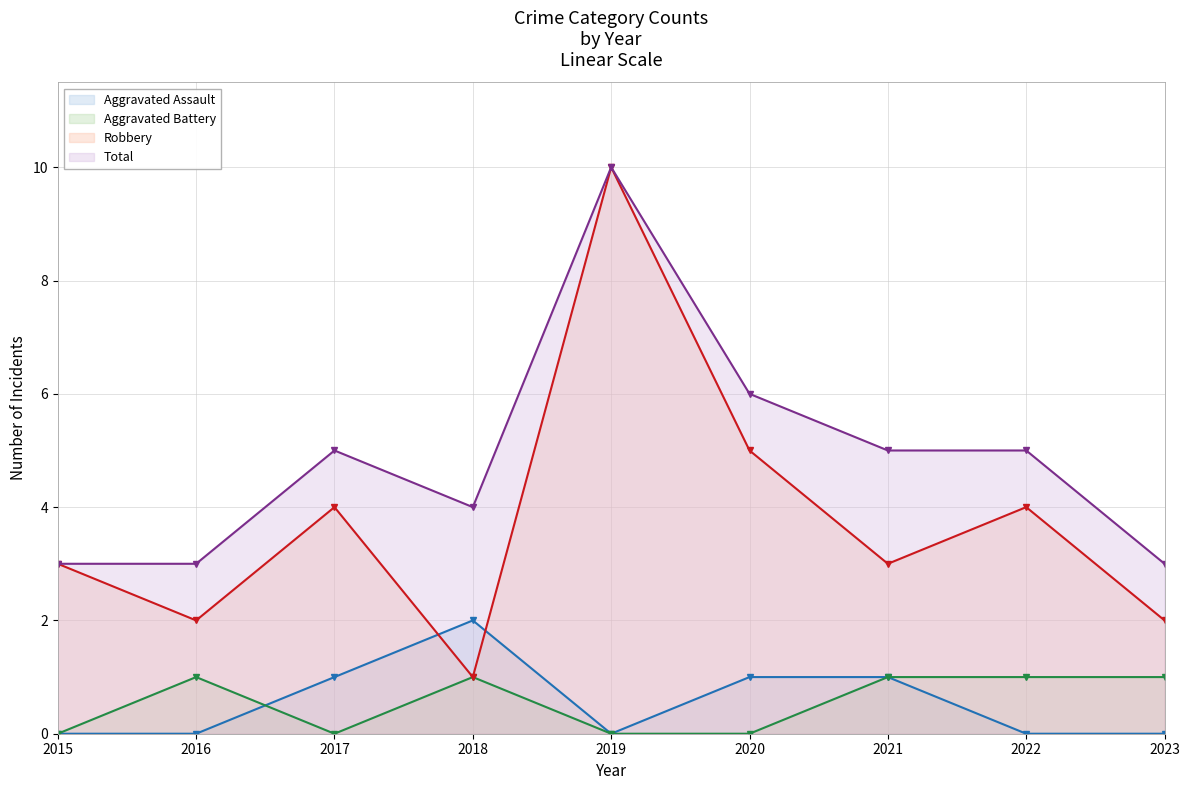

Reading left to right, extract all data points from this chart.

Aggravated Assault: 2015=0	2016=0	2017=1	2018=2	2019=0	2020=1	2021=1	2022=0	2023=0
Aggravated Battery: 2015=0	2016=1	2017=0	2018=1	2019=0	2020=0	2021=1	2022=1	2023=1
Robbery: 2015=3	2016=2	2017=4	2018=1	2019=10	2020=5	2021=3	2022=4	2023=2
Total: 2015=3	2016=3	2017=5	2018=4	2019=10	2020=6	2021=5	2022=5	2023=3